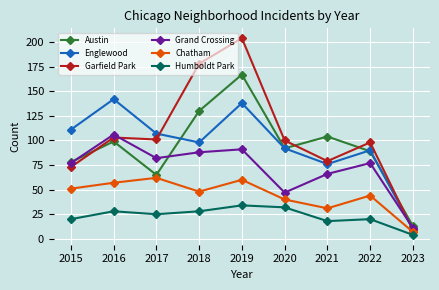

What is the difference between the highest and lowest values at 2015?

91